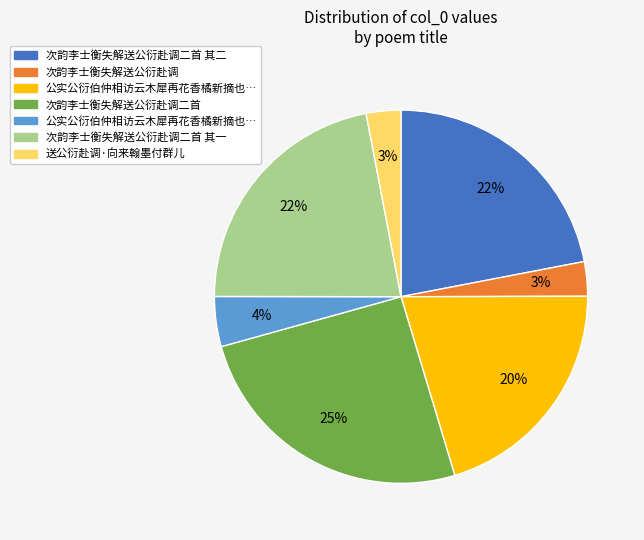

Is there a majority slice in this chart?

No